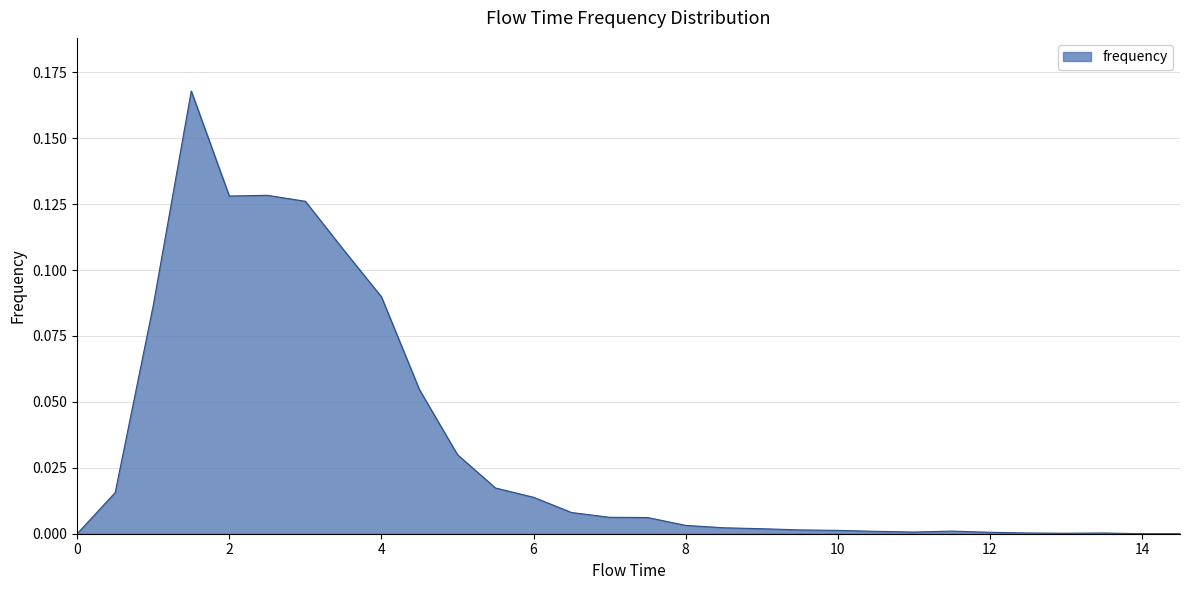

Reading left to right, what are all the values shown in this chart?

0.0=0.0	0.5=0.0	1.0=0.1	1.5=0.2	2.0=0.1	2.5=0.1	3.0=0.1	3.5=0.1	4.0=0.1	4.5=0.1	5.0=0.0	5.5=0.0	6.0=0.0	6.5=0.0	7.0=0.0	7.5=0.0	8.0=0.0	8.5=0.0	9.0=0.0	9.5=0.0	10.0=0.0	10.5=0.0	11.0=0.0	11.5=0.0	12.0=0.0	12.5=0.0	13.0=0.0	13.5=0.0	14.0=0.0	14.5=0.0